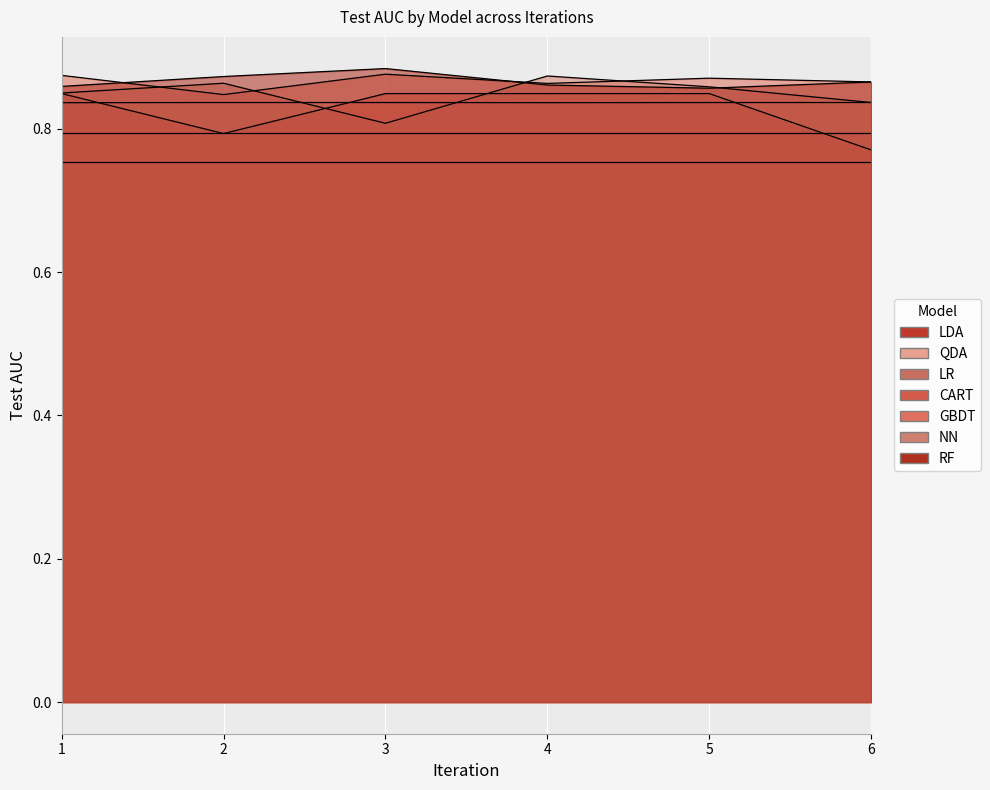

What value does the data have at GBDT-3?

0.9